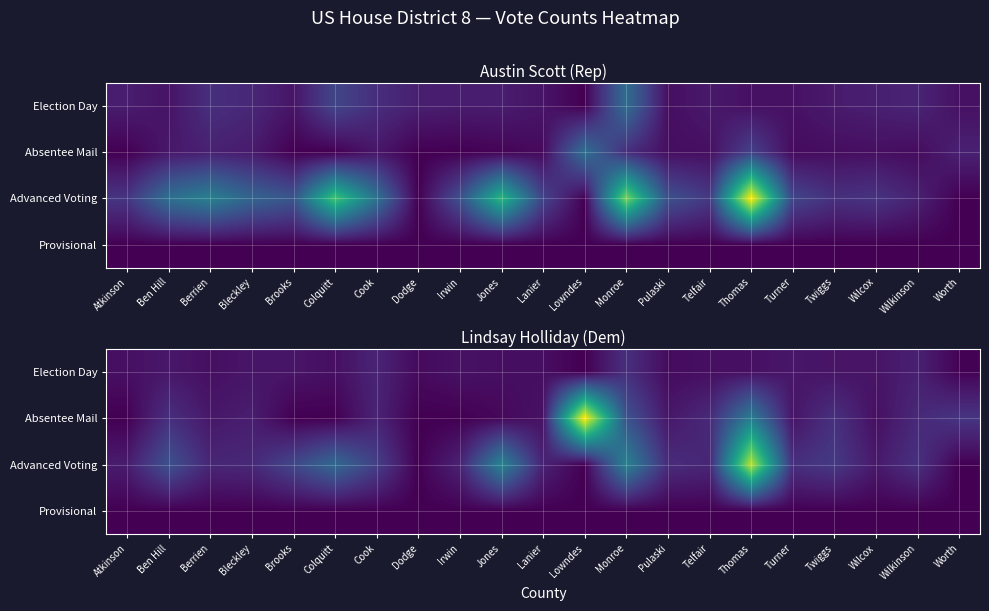

Count the number of categories in the chart.

21